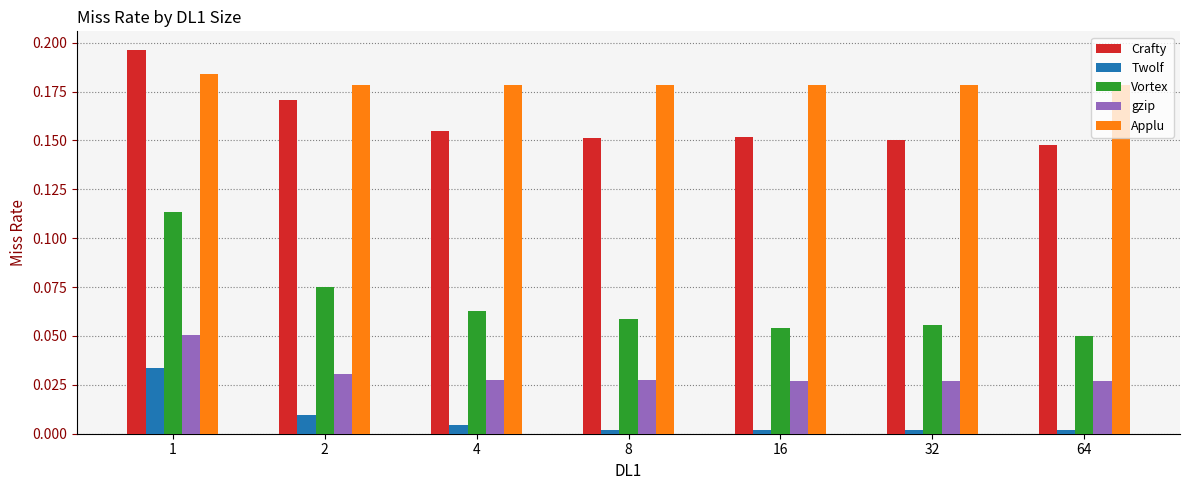

How many bars are there in each group?

5